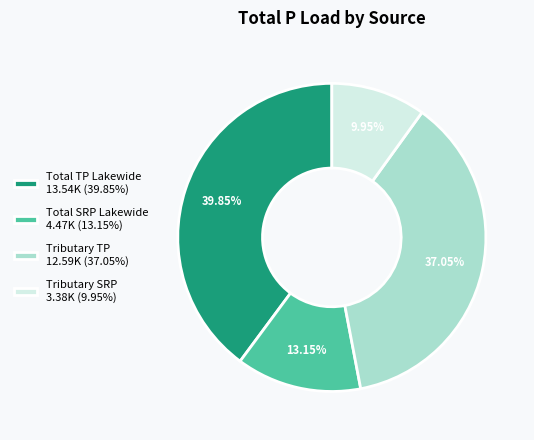

To the nearest percent, what is the average slice percentage?

25%